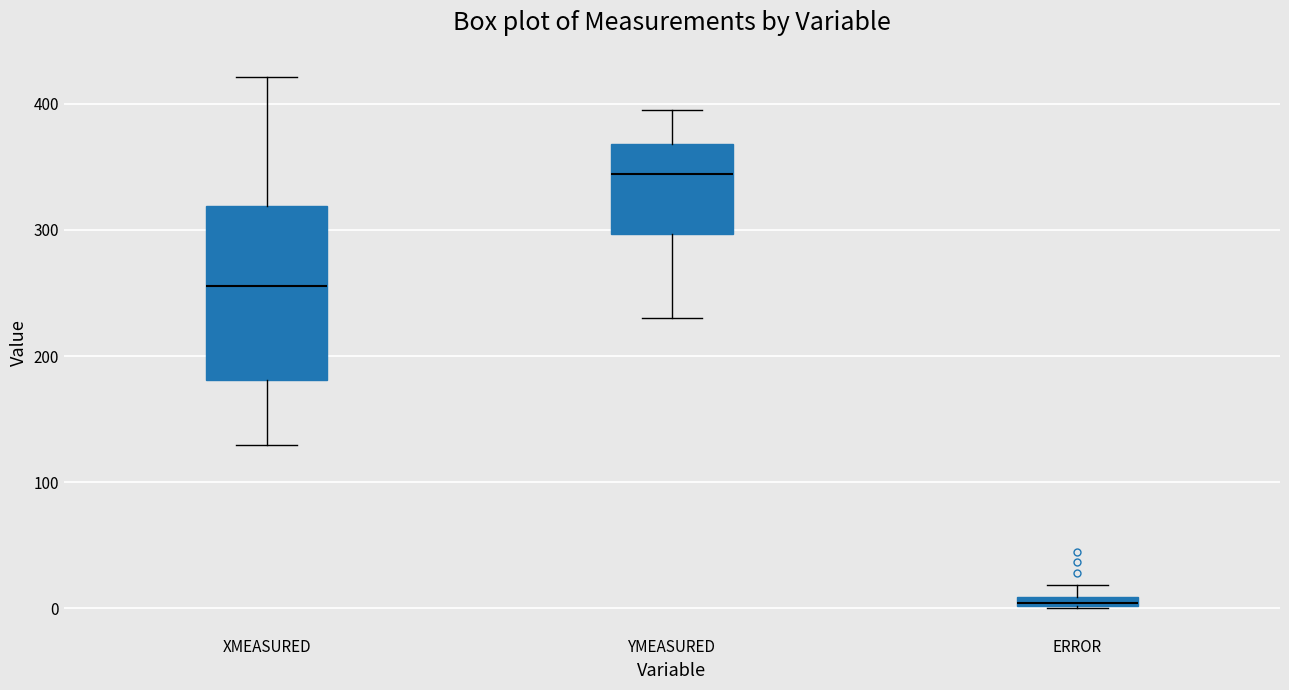

Where does the median line of the box for YMEASURED sit on the y-axis? The values are not printed on the chart, so give them approximately, as read against the axis.

340